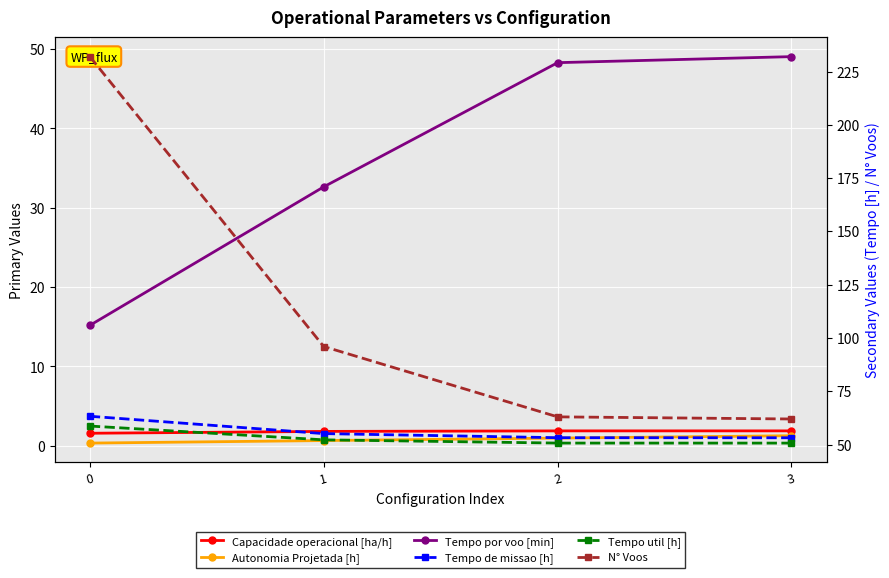

Is this an area chart (filled region under the line)?

No